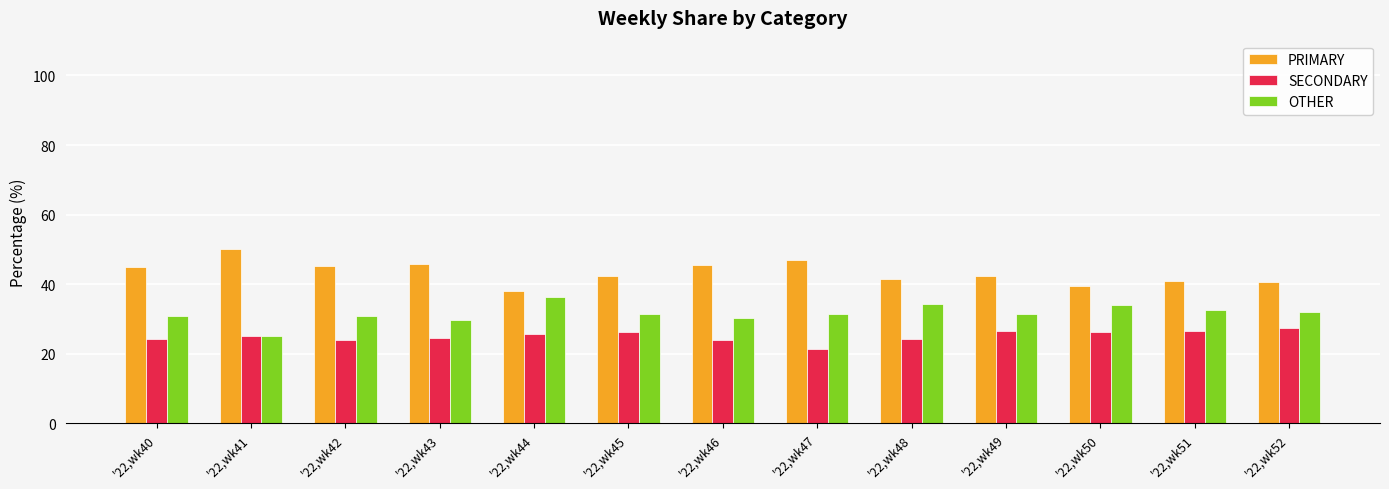

List the series in order of their peak value, lowest first.

SECONDARY, OTHER, PRIMARY